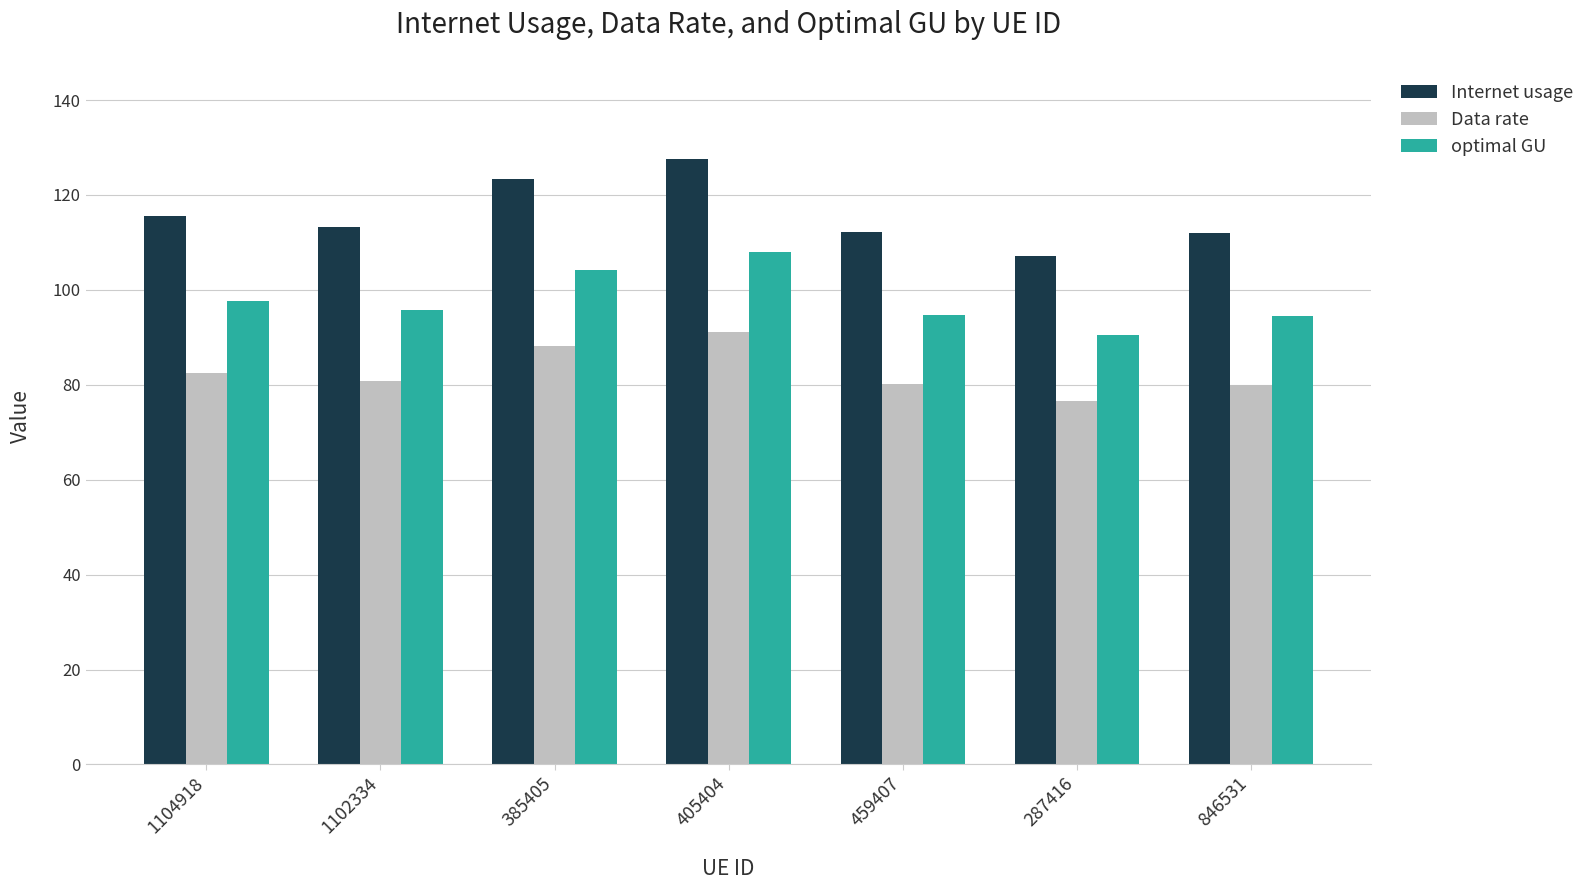

What is the difference between the highest and lowest values at 405404?

36.5